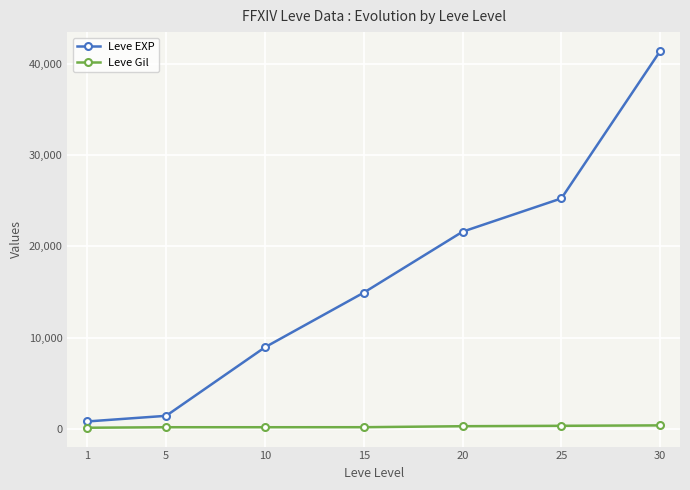

What is the minimum value shown in the chart?

113